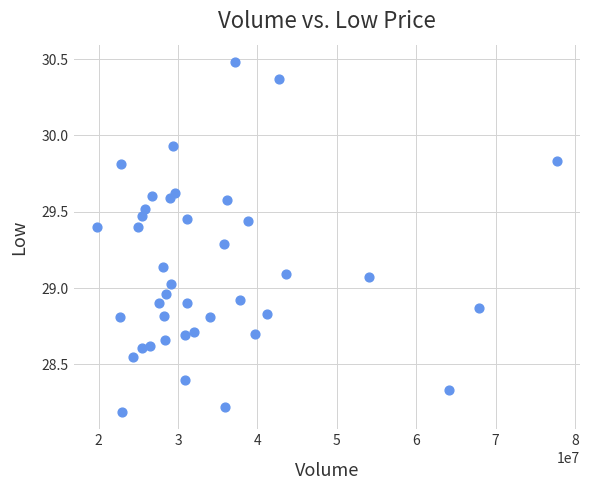

What is the range of Y values (max minus min)?

2.3